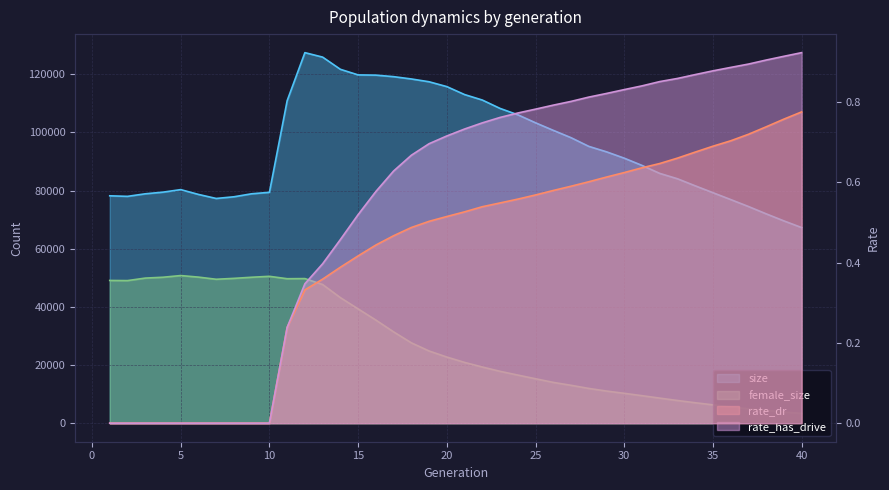

What is the minimum value for female_size?

3347.0